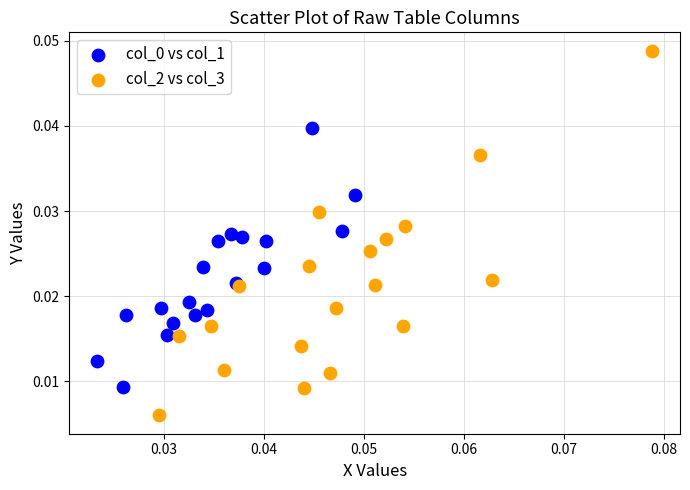

Which series has the widest spread of Y values?

col_2 vs col_3